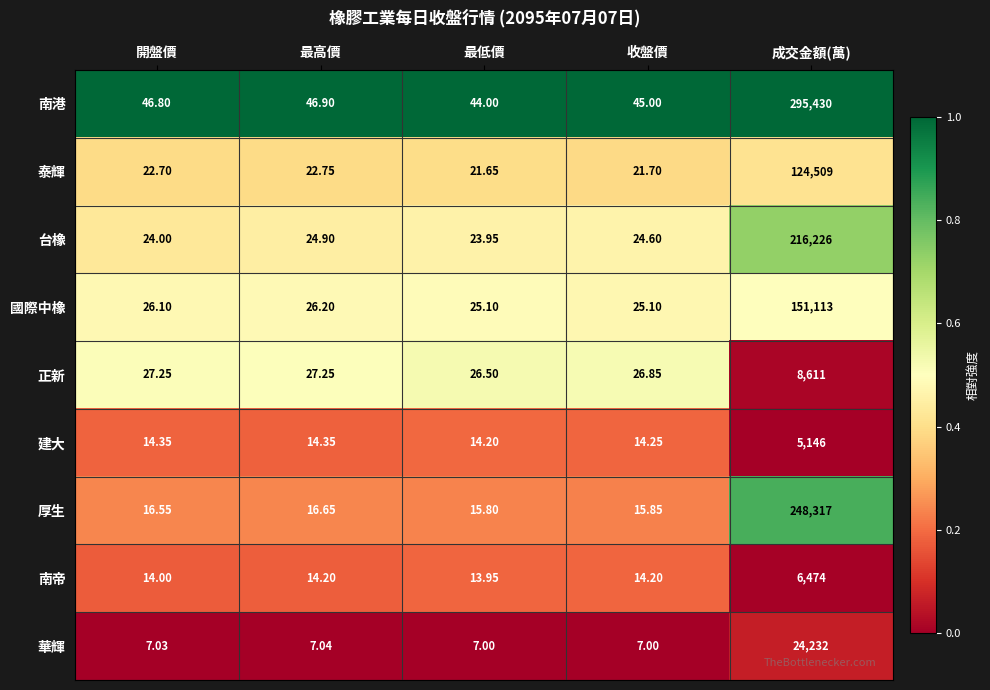

Rank the categories by 南港 value from lowest to highest.

最低價, 收盤價, 開盤價, 最高價, 成交金額(萬)